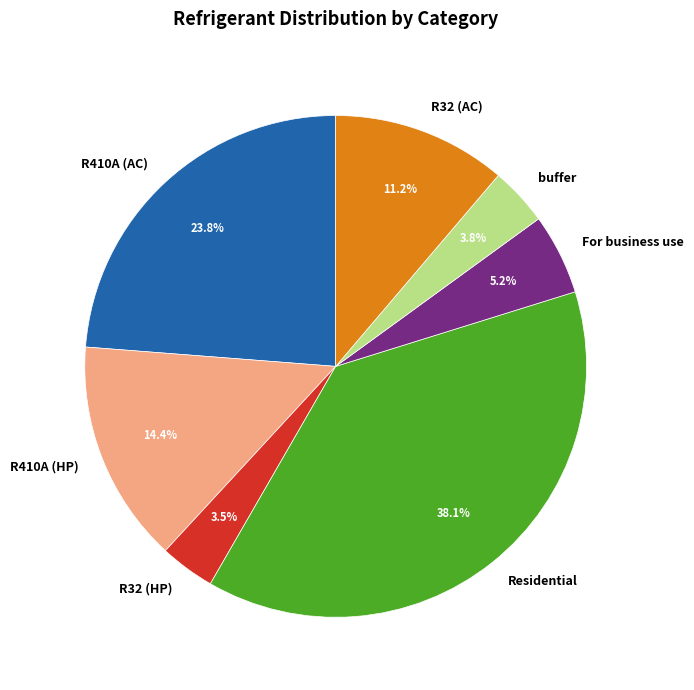

Does R410A (AC) account for over 50% of the chart?

No